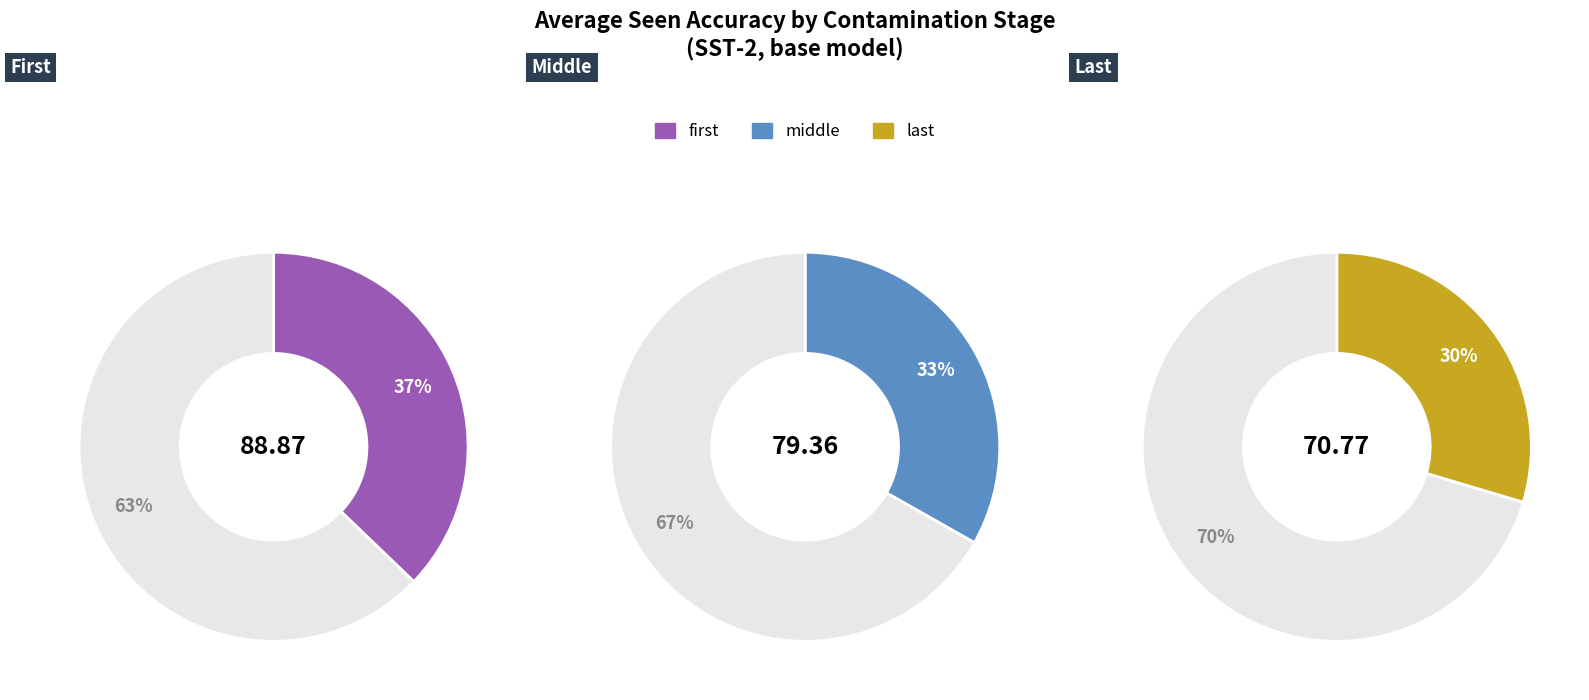

How many slices are in this pie chart?

3